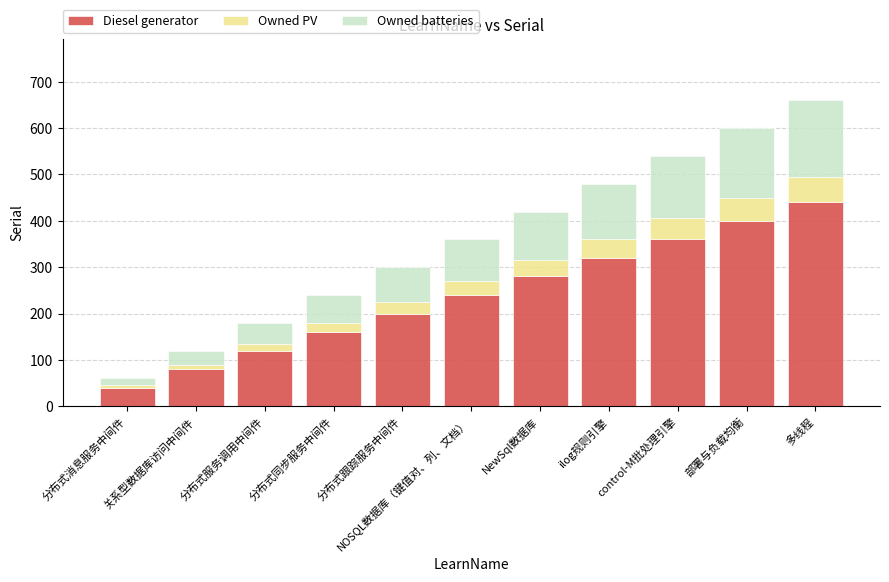

What is the sum of all Diesel generator values?

2640